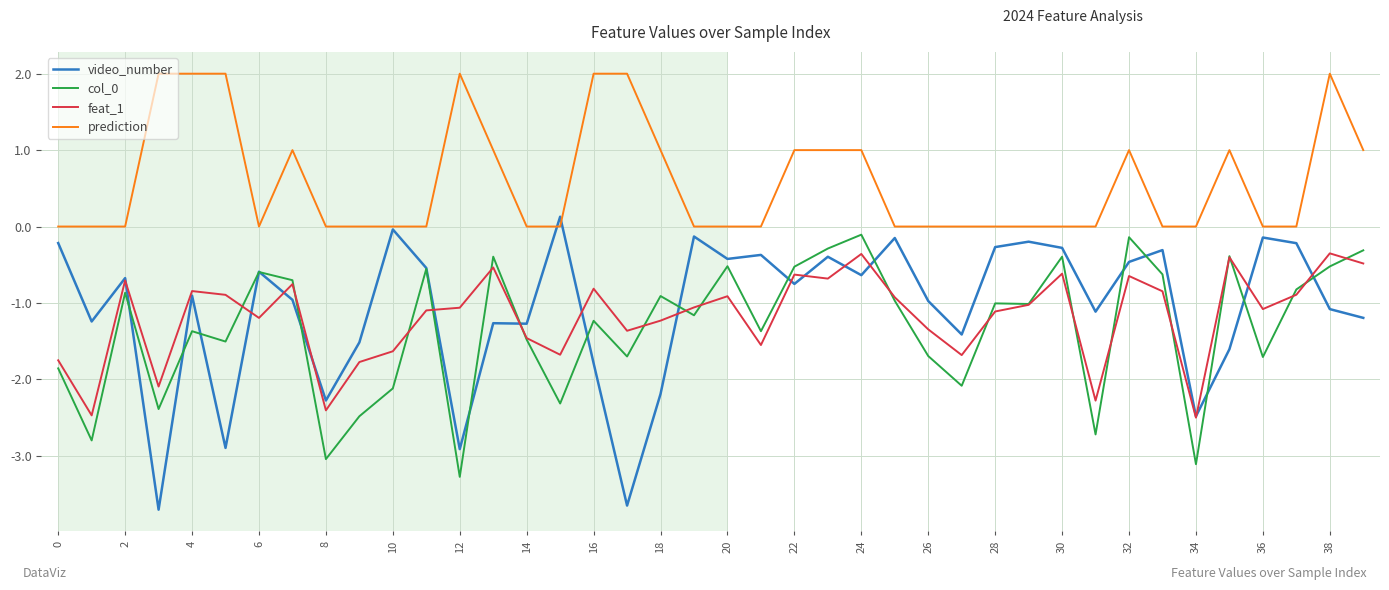

What is the minimum value for feat_1?

-2.5